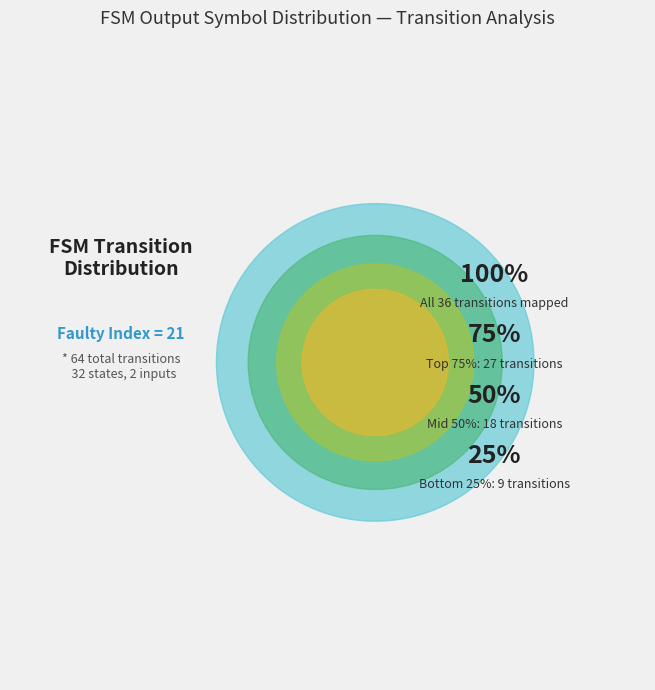

Does any single category account for the majority?

No